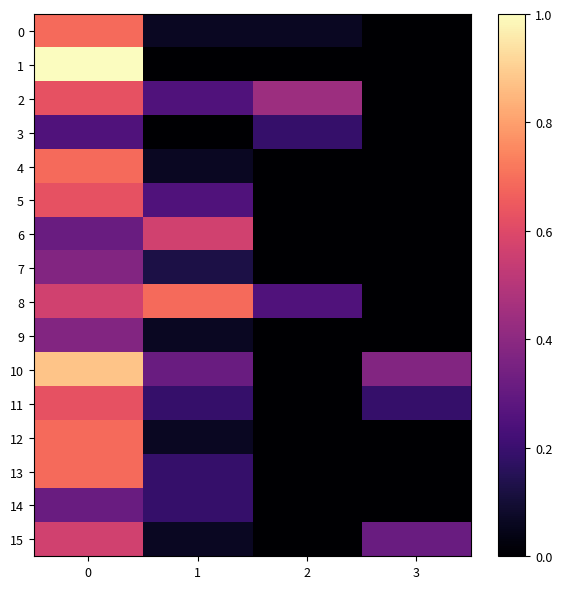

Reading right to left, extract all data points from this chart.

0: 3=0.0	2=0.1	1=0.1	0=0.7
1: 3=0.0	2=0.0	1=0.0	0=1.0
2: 3=0.0	2=0.4	1=0.2	0=0.6
3: 3=0.0	2=0.2	1=0.0	0=0.2
4: 3=0.0	2=0.0	1=0.1	0=0.7
5: 3=0.0	2=0.0	1=0.2	0=0.6
6: 3=0.0	2=0.0	1=0.6	0=0.3
7: 3=0.0	2=0.0	1=0.1	0=0.4
8: 3=0.0	2=0.2	1=0.7	0=0.6
9: 3=0.0	2=0.0	1=0.1	0=0.4
10: 3=0.4	2=0.0	1=0.3	0=0.9
11: 3=0.2	2=0.0	1=0.2	0=0.6
12: 3=0.0	2=0.0	1=0.1	0=0.7
13: 3=0.0	2=0.0	1=0.2	0=0.7
14: 3=0.0	2=0.0	1=0.2	0=0.3
15: 3=0.3	2=0.0	1=0.1	0=0.6